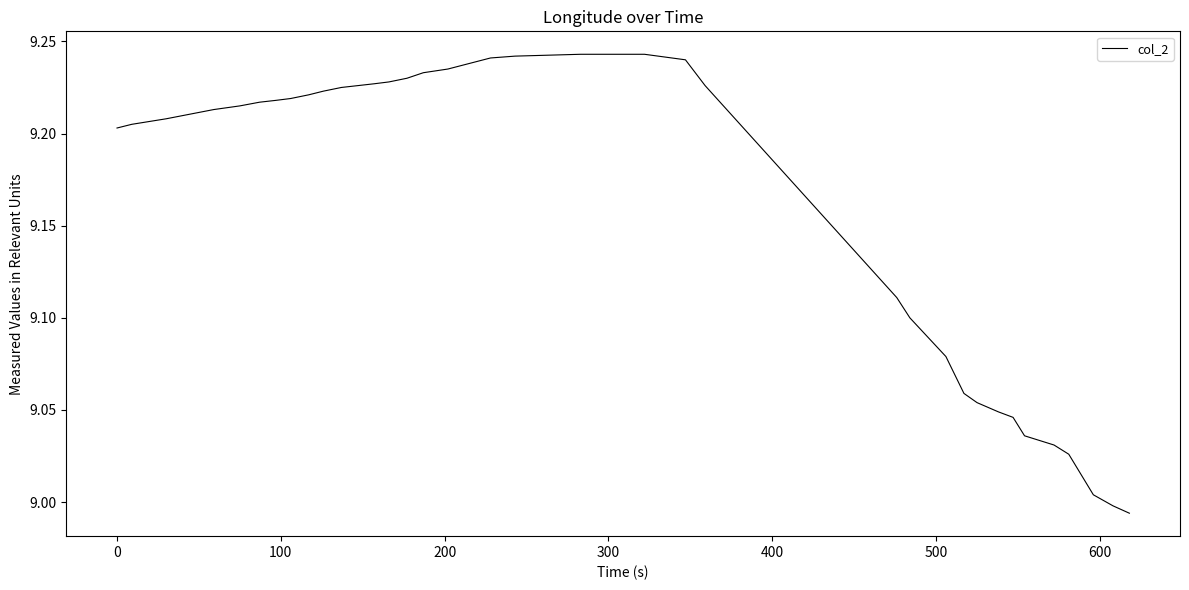

How many lines are shown in the chart?

1